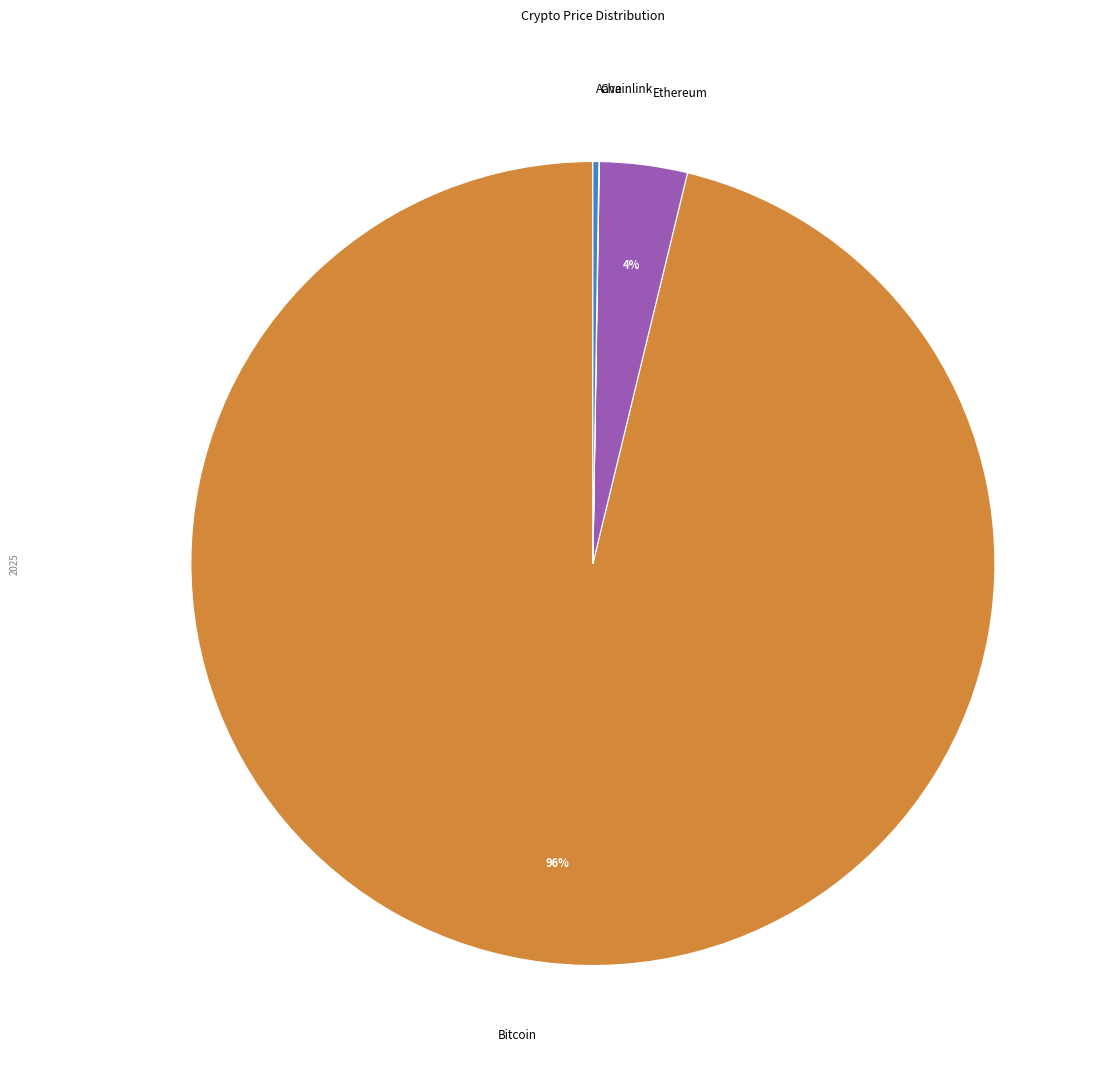

What is the largest slice in the pie chart?

Bitcoin